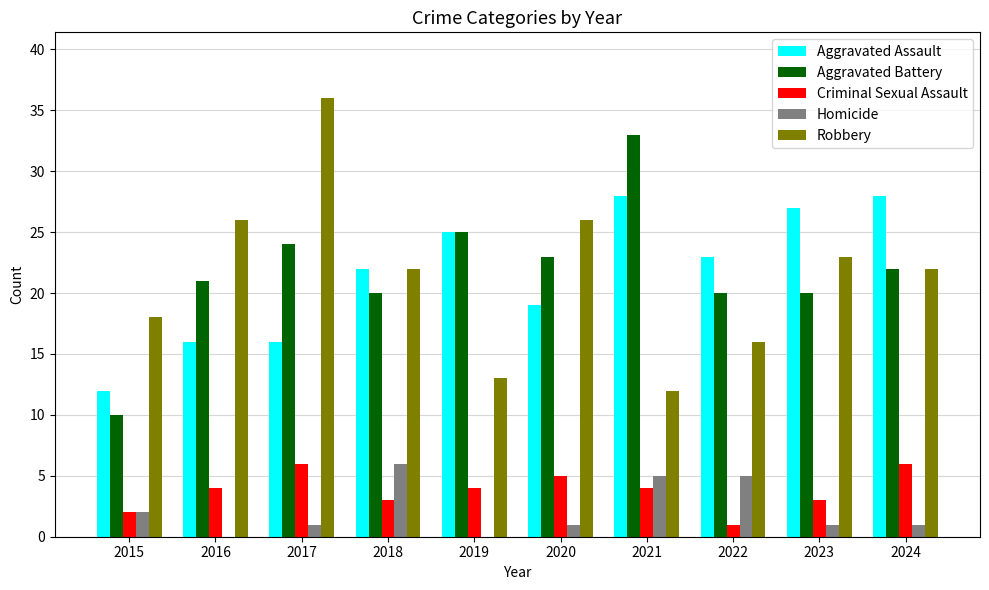

At which label does Aggravated Battery reach its peak?

2021